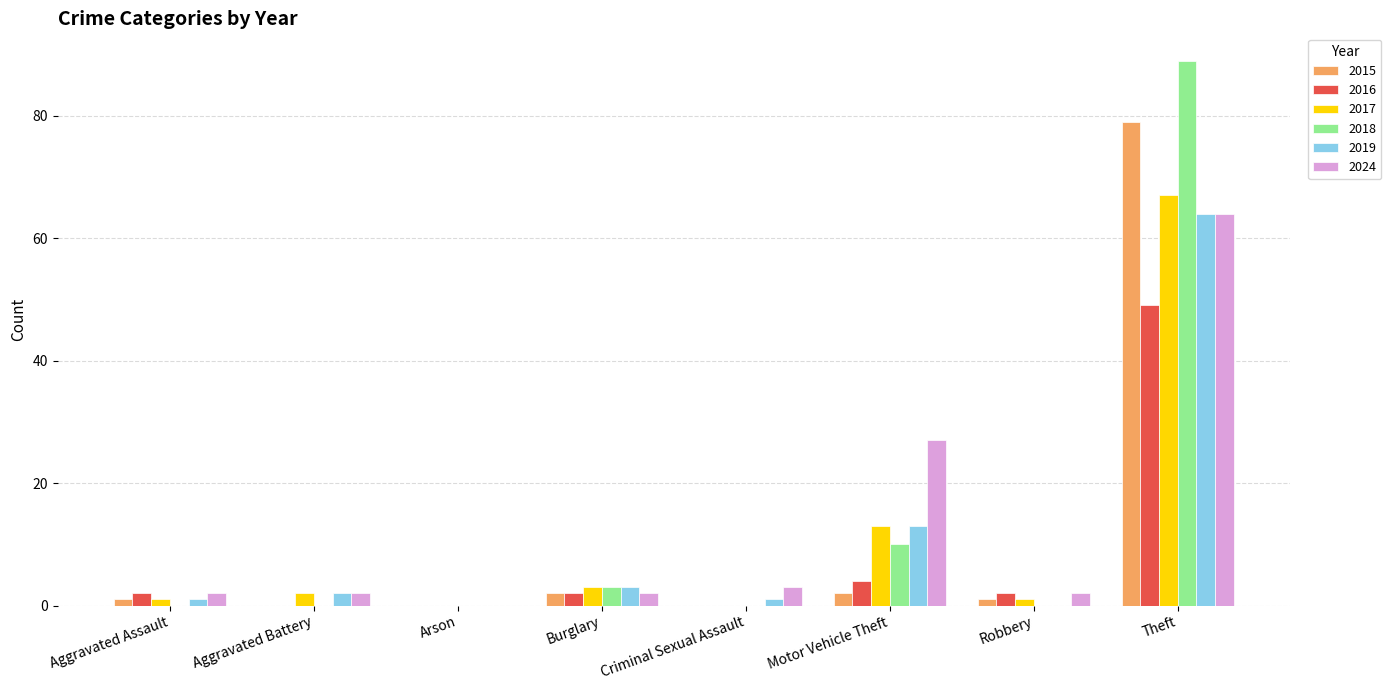

Is the value of 2024 at Motor Vehicle Theft greater than the value of 2018 at Aggravated Battery?

Yes